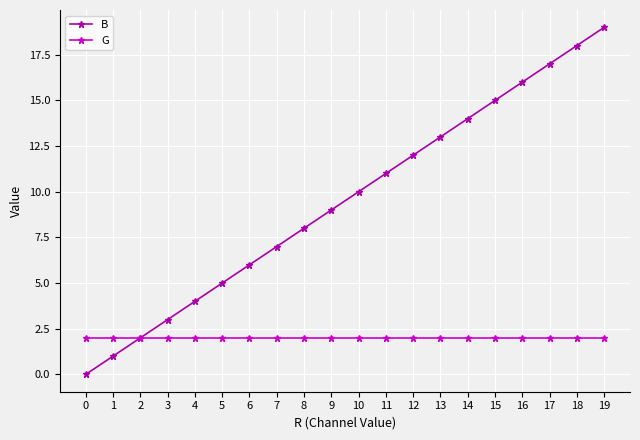

At 16, list the series in order from smallest to largest.

G, B